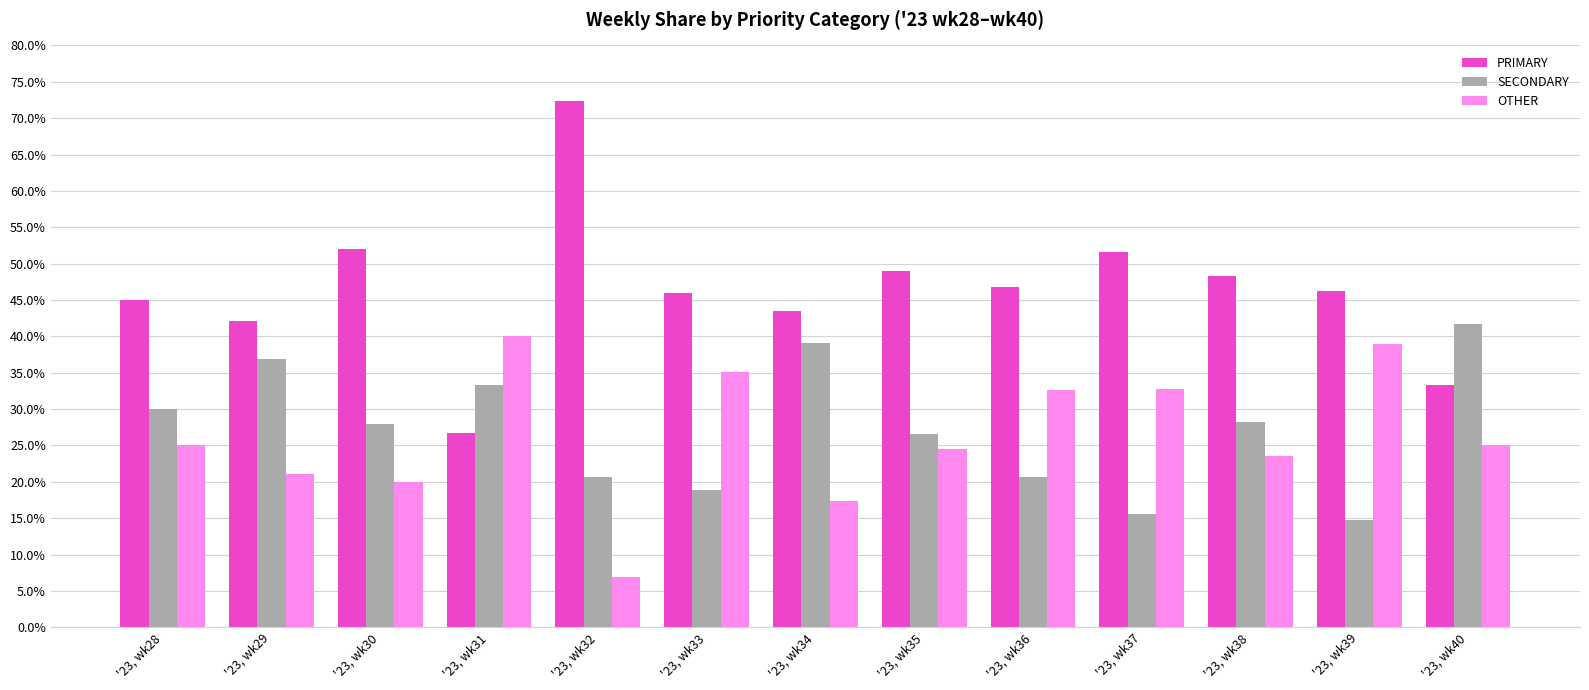

What is the total value across all series at '23, wk39?

100.0